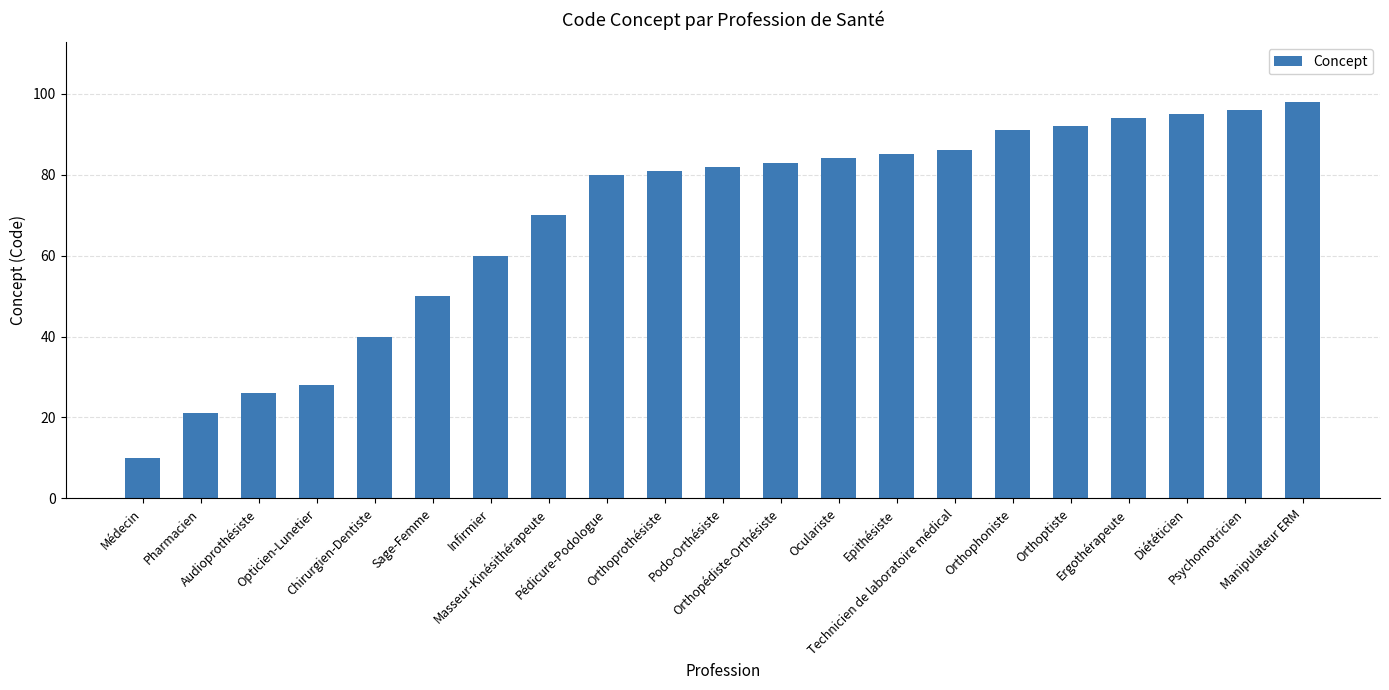

Does the chart contain any negative values?

No